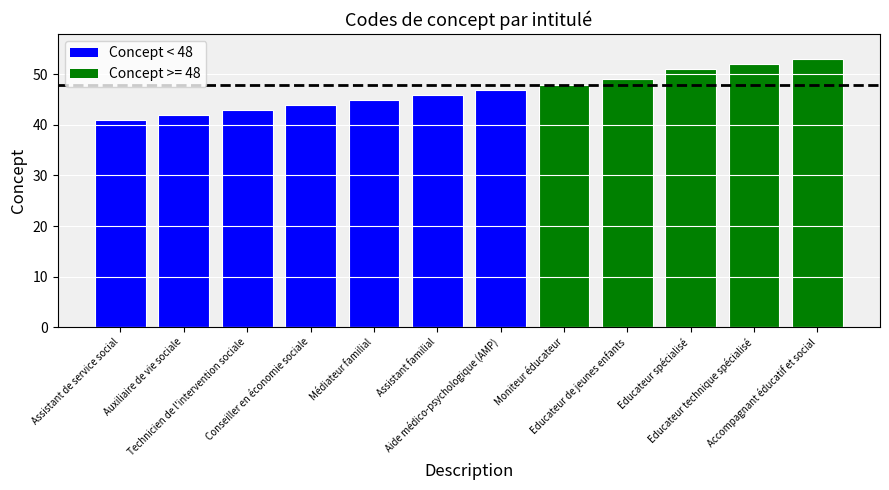

True or false: the data shows 42 at Auxiliaire de vie sociale.

True